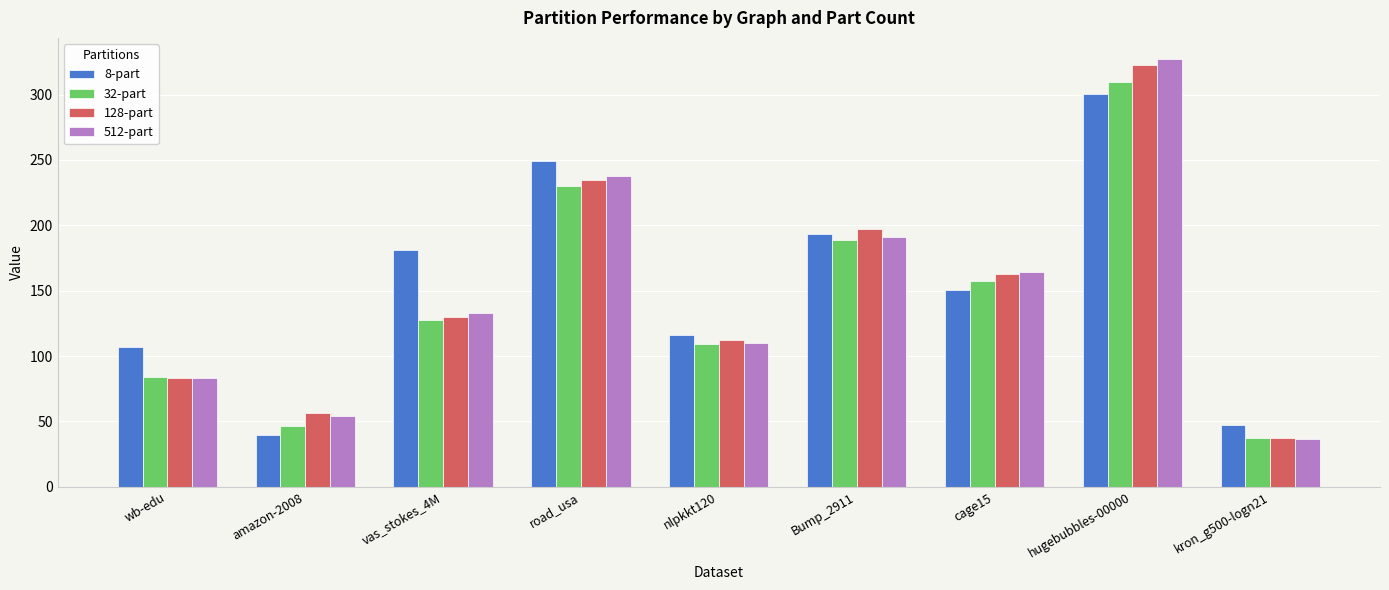

List the labels in order of 8-part value, smallest first.

amazon-2008, kron_g500-logn21, wb-edu, nlpkkt120, cage15, vas_stokes_4M, Bump_2911, road_usa, hugebubbles-00000